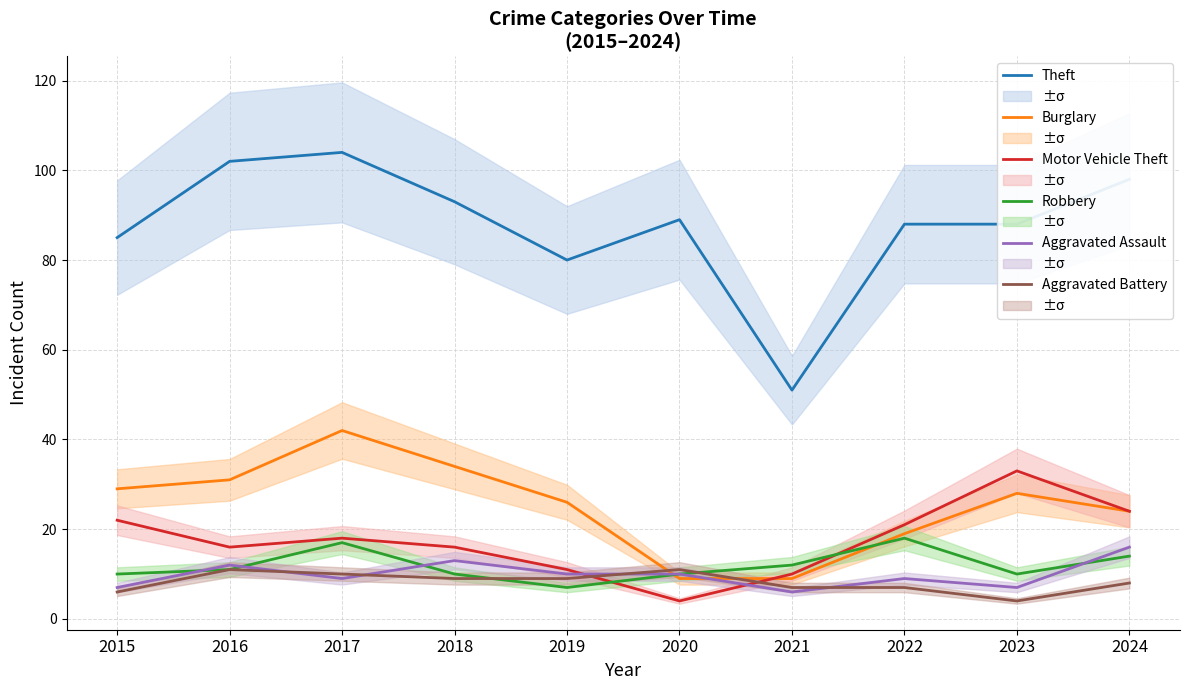

Reading right to left, list all the values displayed in this chart.

Theft: 2024=98	2023=88	2022=88	2021=51	2020=89	2019=80	2018=93	2017=104	2016=102	2015=85
Burglary: 2024=24	2023=28	2022=19	2021=9	2020=9	2019=26	2018=34	2017=42	2016=31	2015=29
Motor Vehicle Theft: 2024=24	2023=33	2022=21	2021=10	2020=4	2019=11	2018=16	2017=18	2016=16	2015=22
Robbery: 2024=14	2023=10	2022=18	2021=12	2020=10	2019=7	2018=10	2017=17	2016=11	2015=10
Aggravated Assault: 2024=16	2023=7	2022=9	2021=6	2020=10	2019=10	2018=13	2017=9	2016=12	2015=7
Aggravated Battery: 2024=8	2023=4	2022=7	2021=7	2020=11	2019=9	2018=9	2017=10	2016=11	2015=6